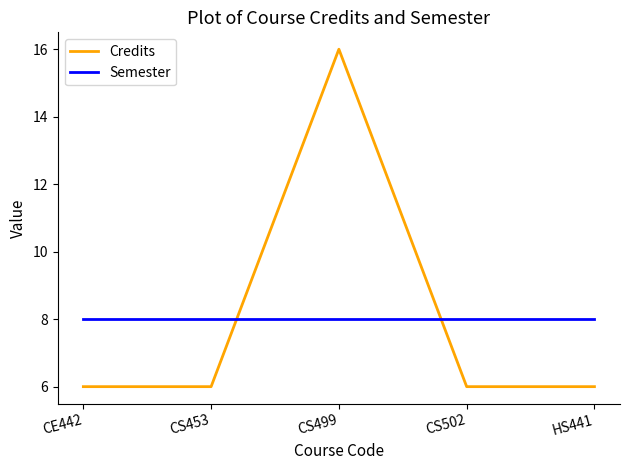

How many interior local peaks does the Credits series have?

1